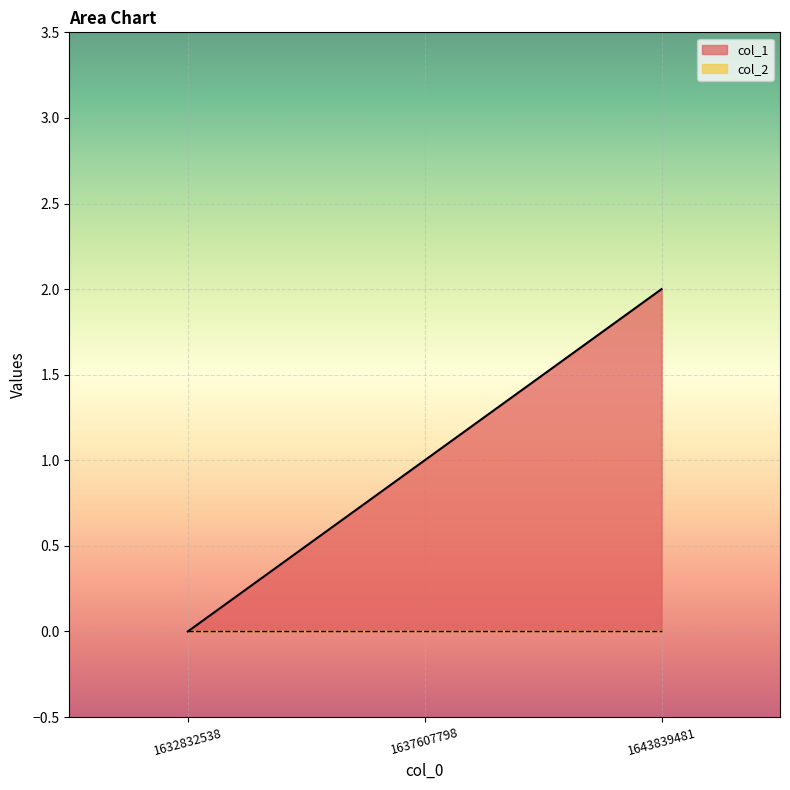

How many lines are shown in the chart?

2